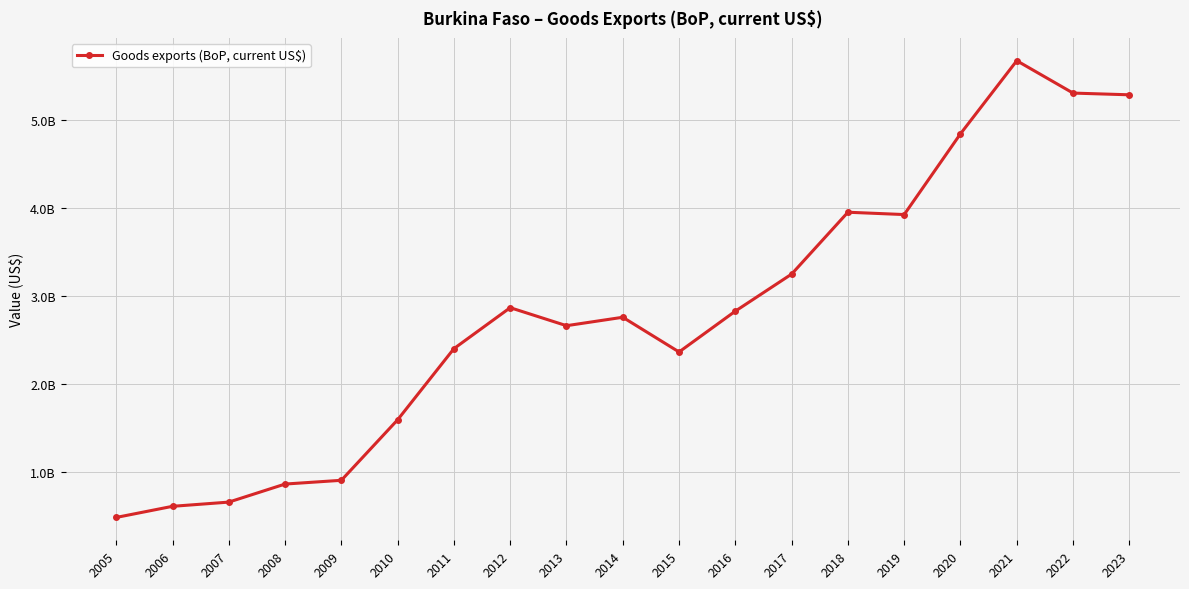

What is the value of the 8th point from the left?

2868098757.6